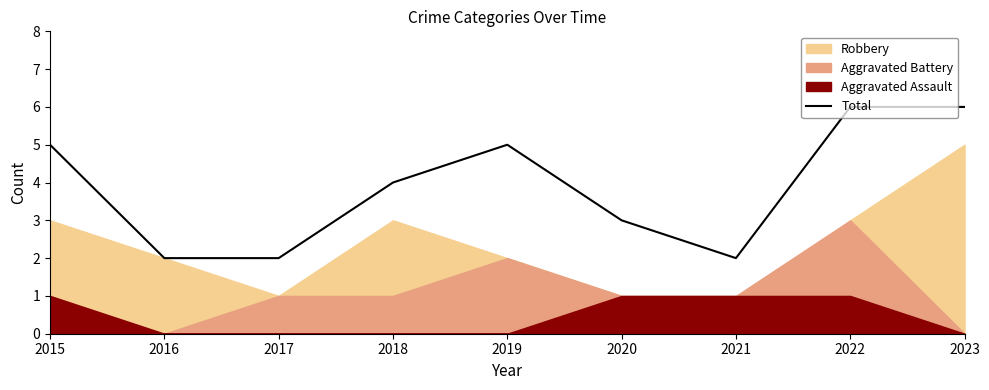

Reading right to left, list all the values displayed in this chart.

6	6	2	3	5	4	2	2	5